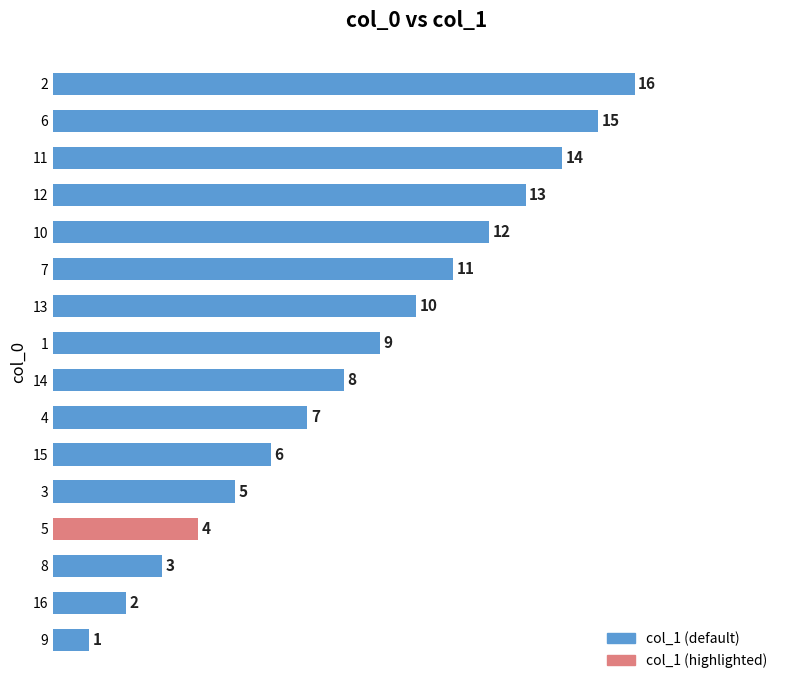

Does the chart contain any negative values?

No